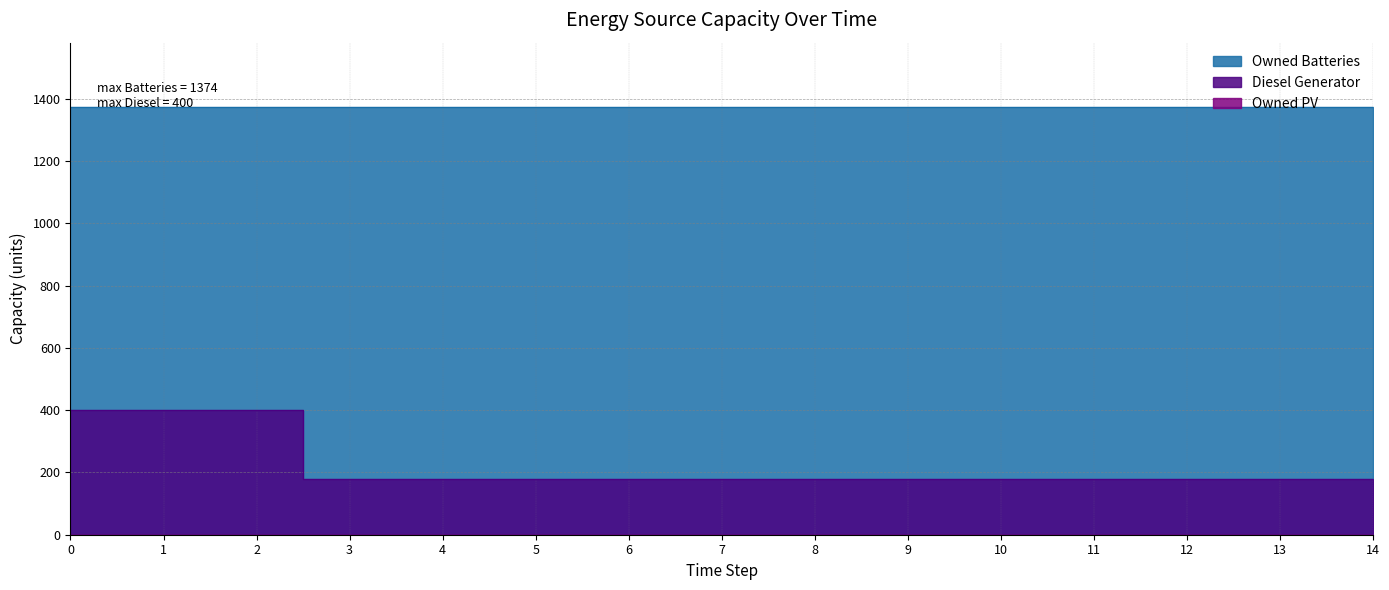

True or false: Owned Batteries has more than 2 points higher than both neighbors.

False